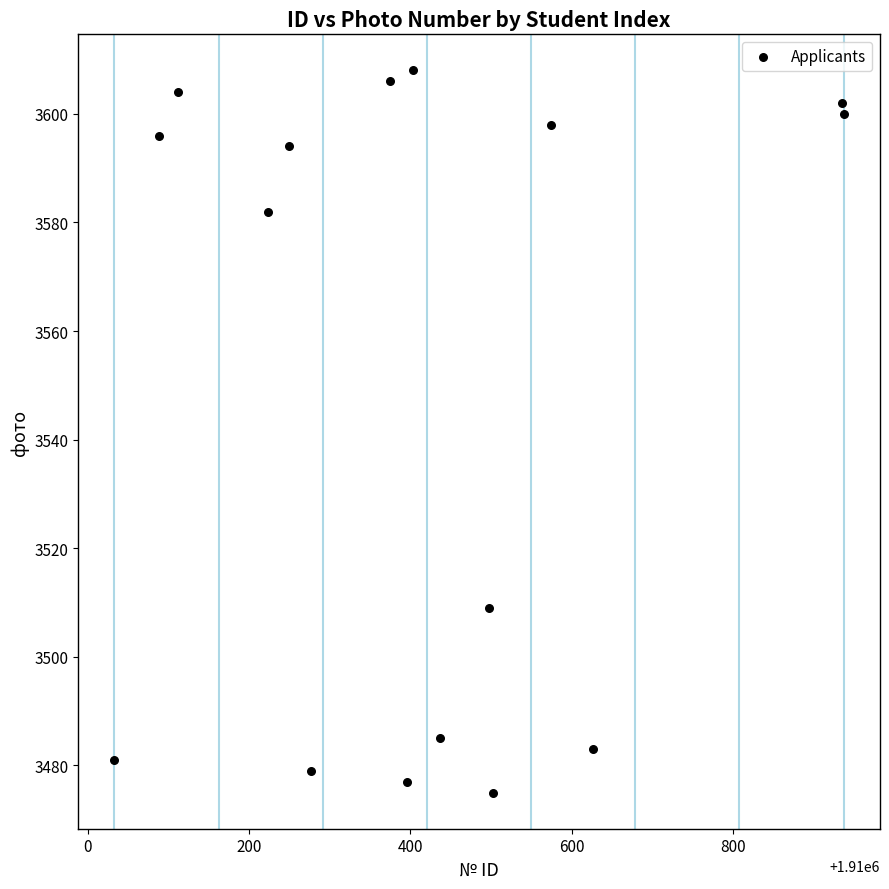

What Y value in the scatter plot is closest to 3541?

3509